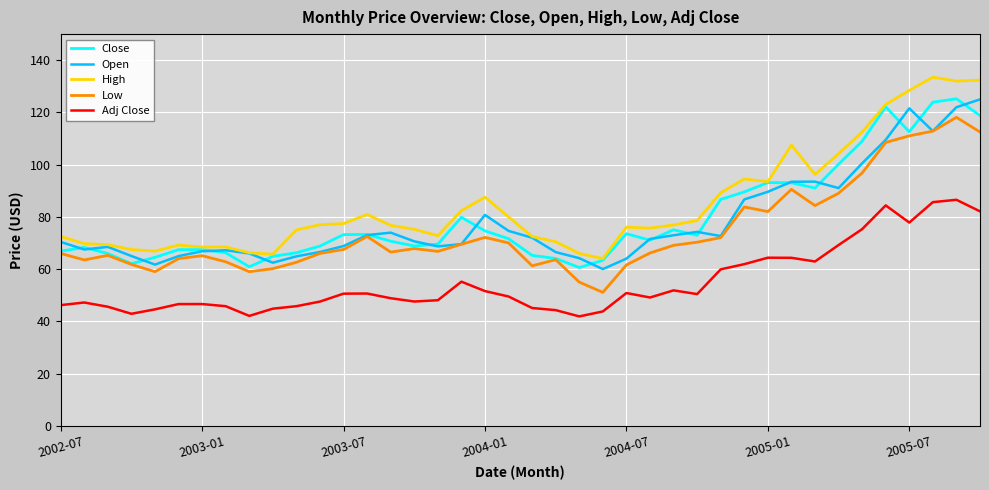

Which series has the widest spread of values?

High